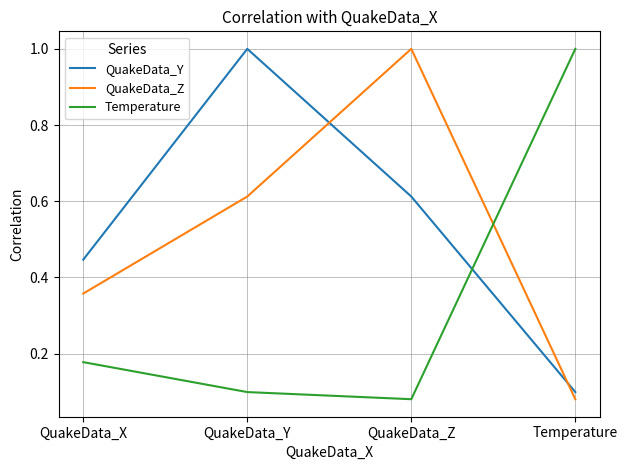

What is the spread (max minus min) of values at QuakeData_Y?

0.9